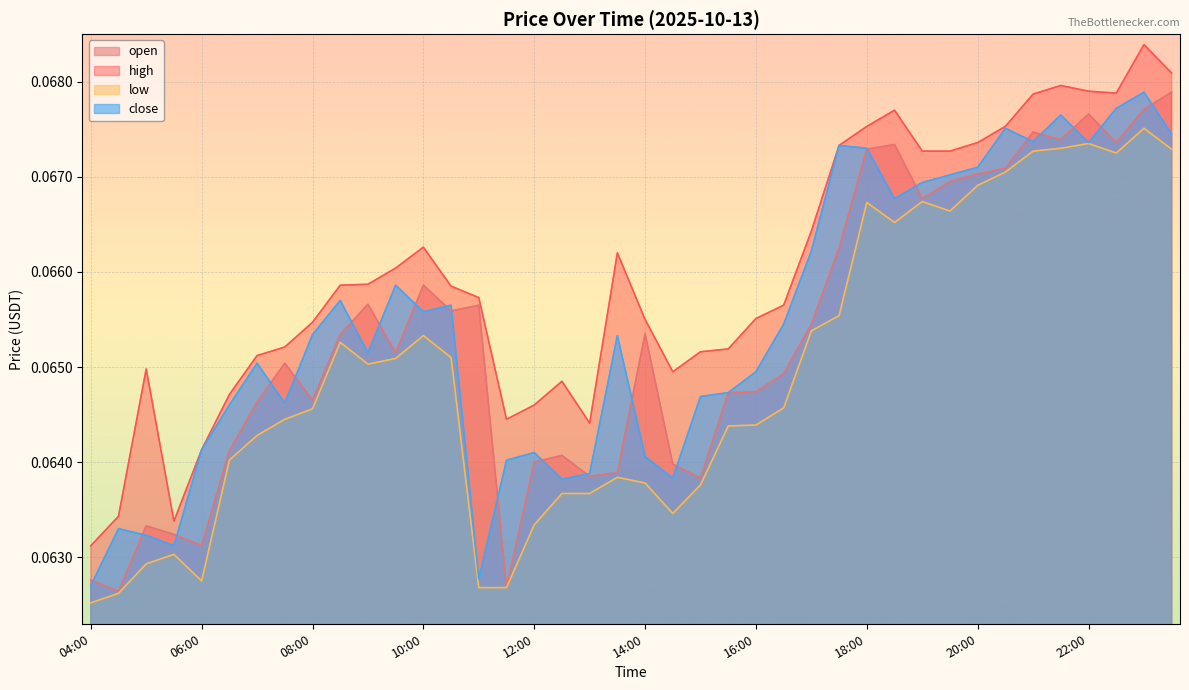

What is the total value across all series at 10:30?

0.3